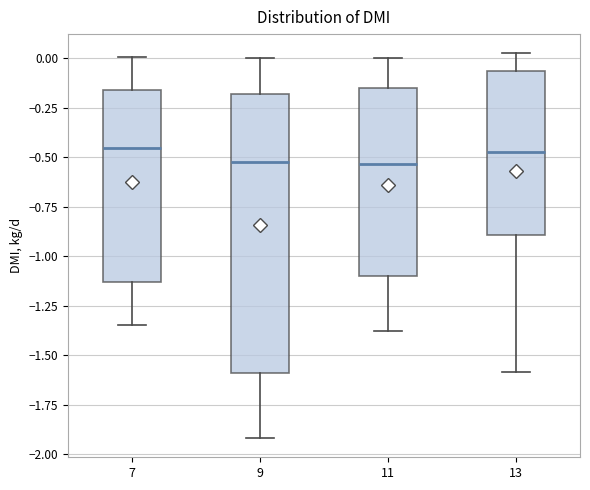

Reading left to right, read every box against the y-axis: the position of its median line, the range the box covers, and the ends of its whiskers. The values are not printed on the chart, so give them approximately, as read against the axis.

7: median -0.45, box -1.15 to -0.15, whiskers -1.35 to 0.00
9: median -0.50, box -1.60 to -0.20, whiskers -1.90 to 0.00
11: median -0.55, box -1.10 to -0.15, whiskers -1.40 to 0.00
13: median -0.50, box -0.90 to -0.05, whiskers -1.60 to 0.00